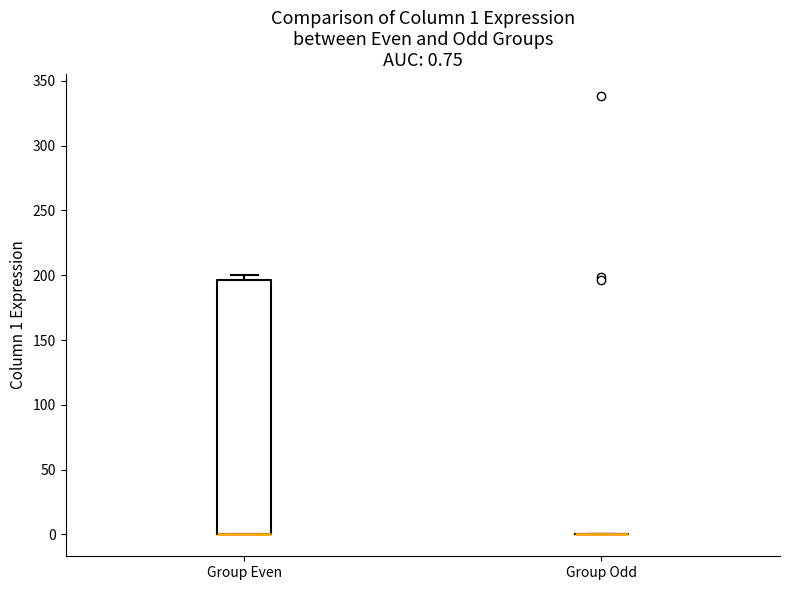

Which box is the tallest, from its lower edge to its upper edge?

Group Even